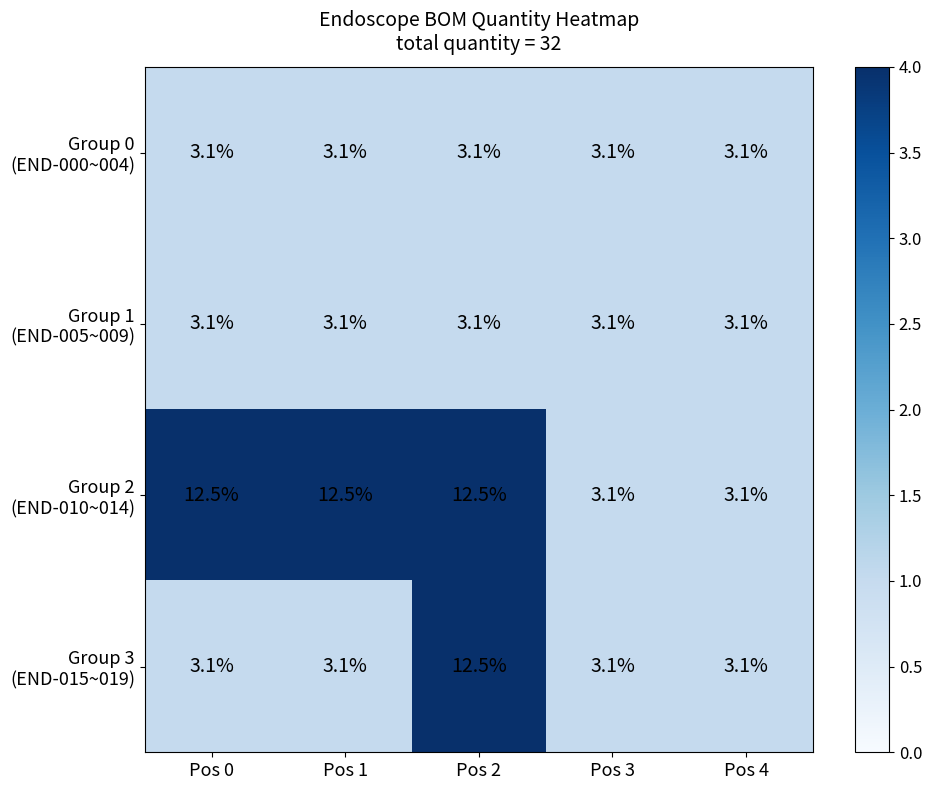

What is the spread (max minus min) of values at Pos 0?

9.4